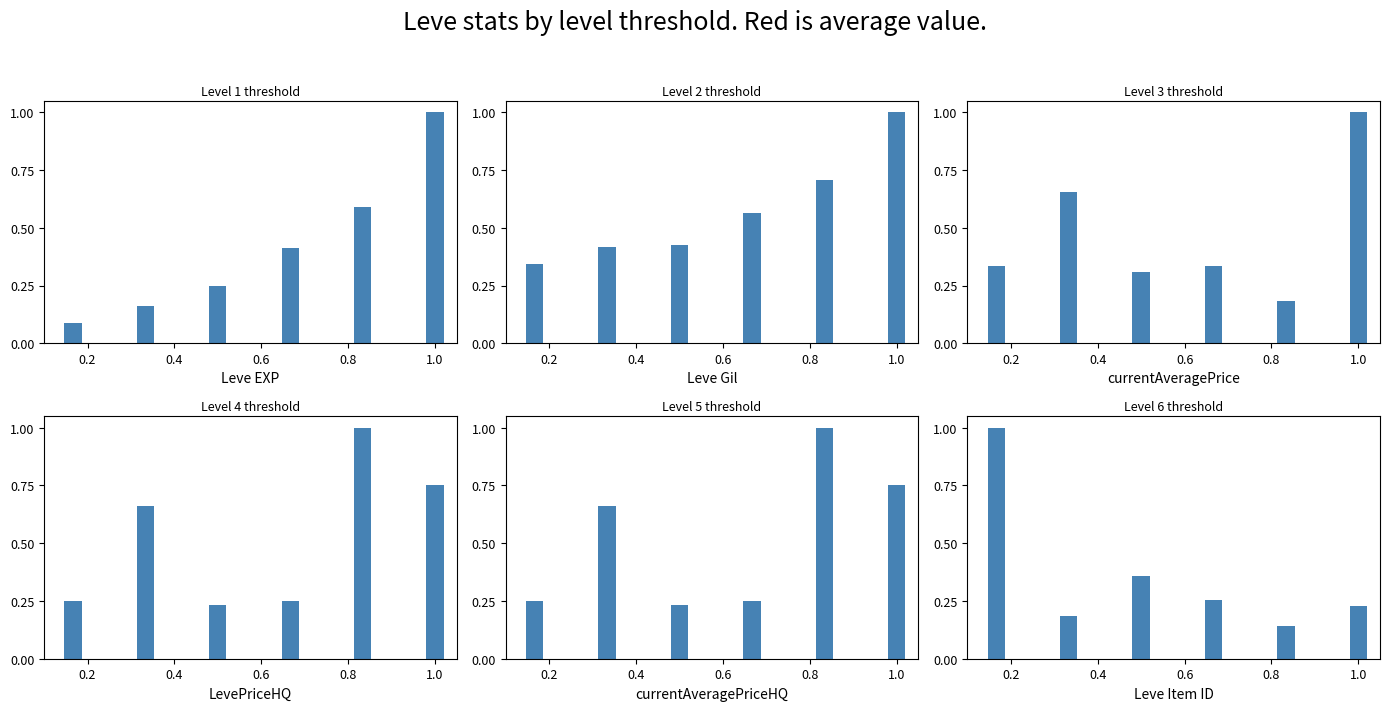

What are all the series names shown in the legend?

Leve EXP, Leve Gil, currentAveragePrice, LevePriceHQ, currentAveragePriceHQ, Leve Item ID